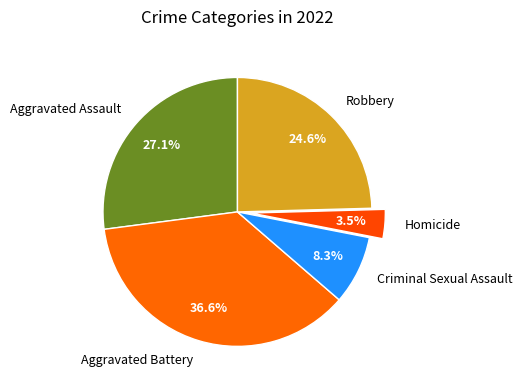

Which slice is the largest?

Aggravated Battery